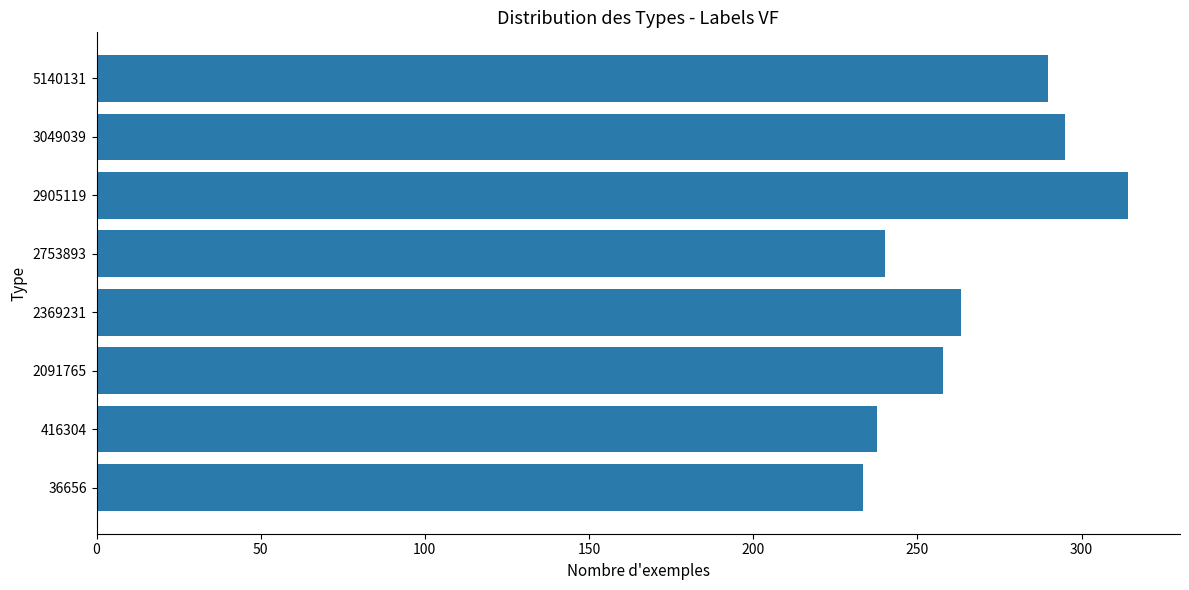

At which label is the value closest to 273?

2369231